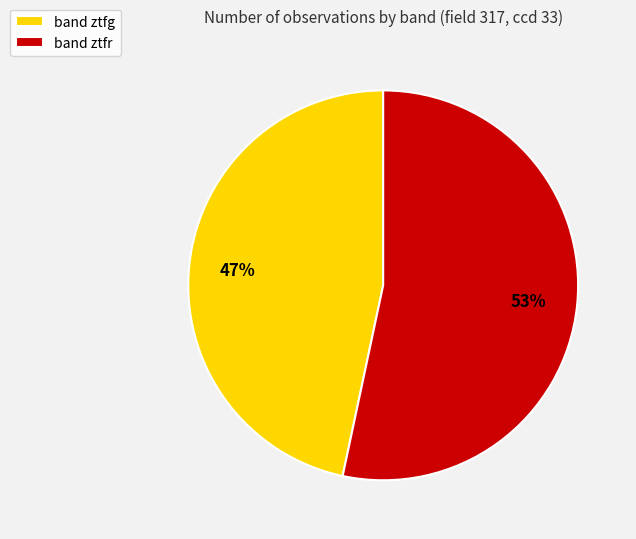

Rank the categories by value from highest to lowest.

band ztfr, band ztfg